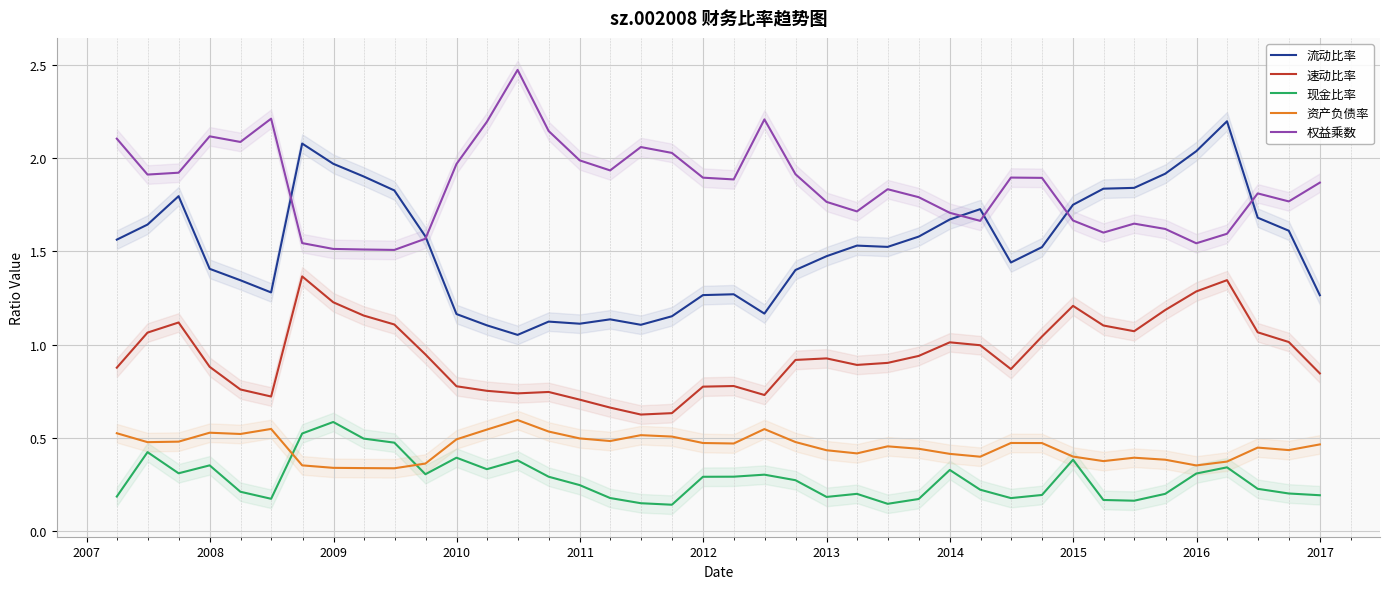

True or false: 流动比率 and 资产负债率 cross at least once.

False